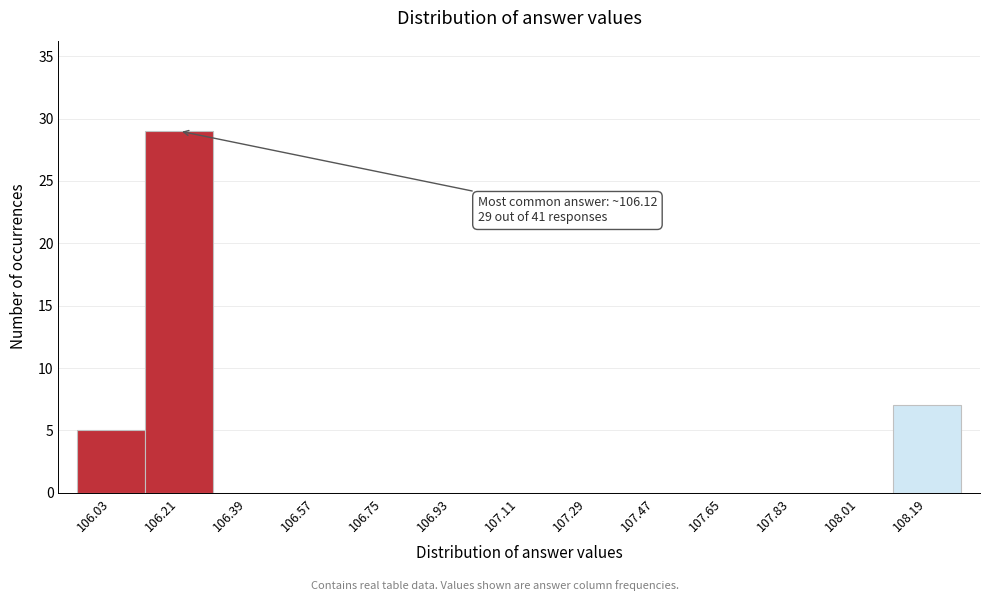

Over which range of the x-axis is the bar tallest?

106.12 to 106.30